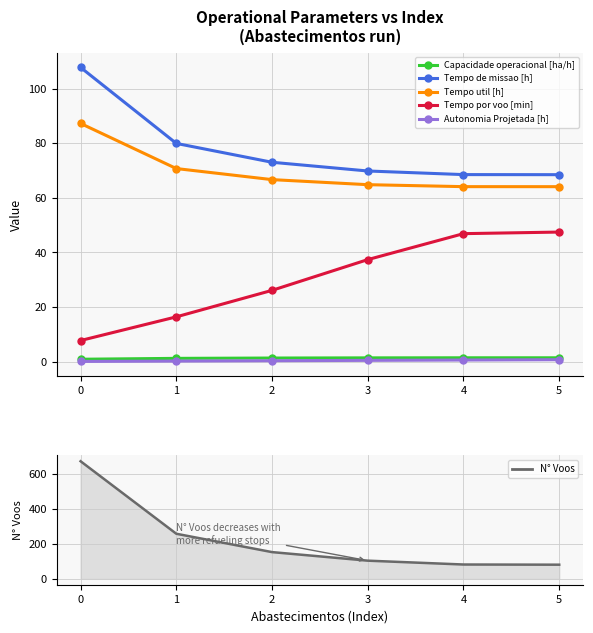

The value of Tempo util [h] at 4 is 64.1. True or false?

True